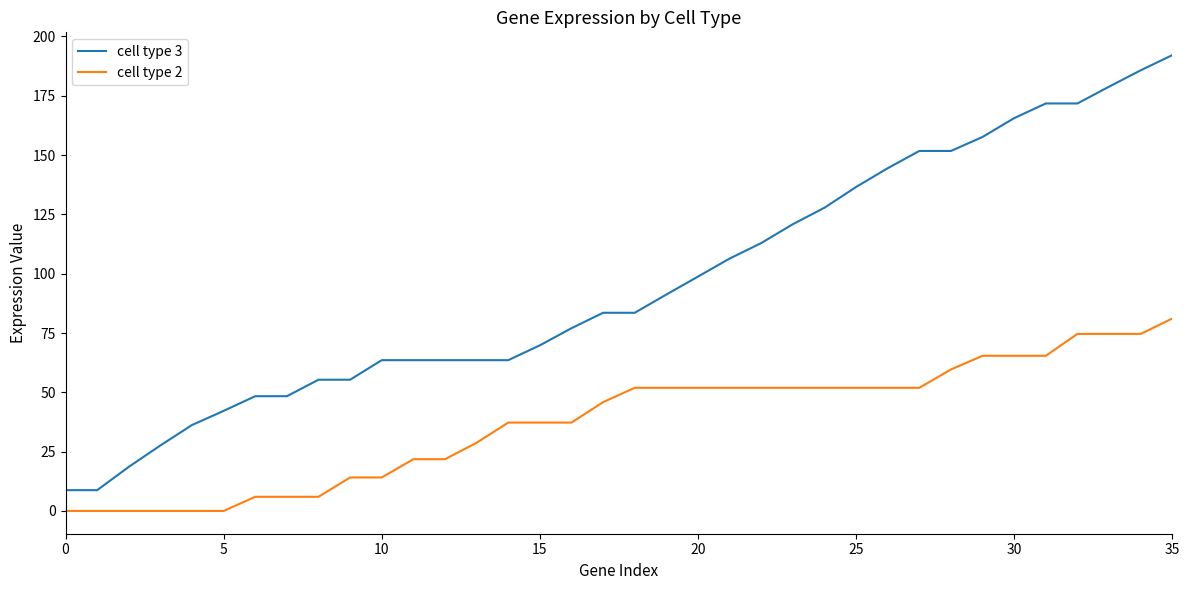

Rank the series by their average value, from highest to lowest.

cell type 3, cell type 2